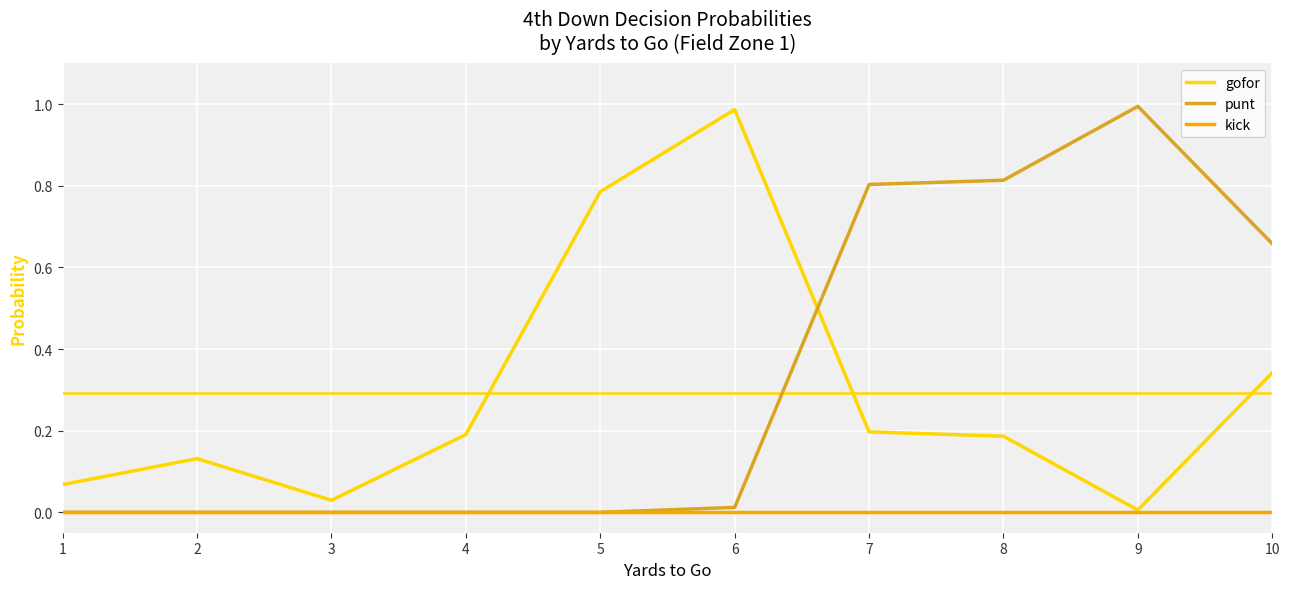

How many intersections are there between gofor and punt?

1